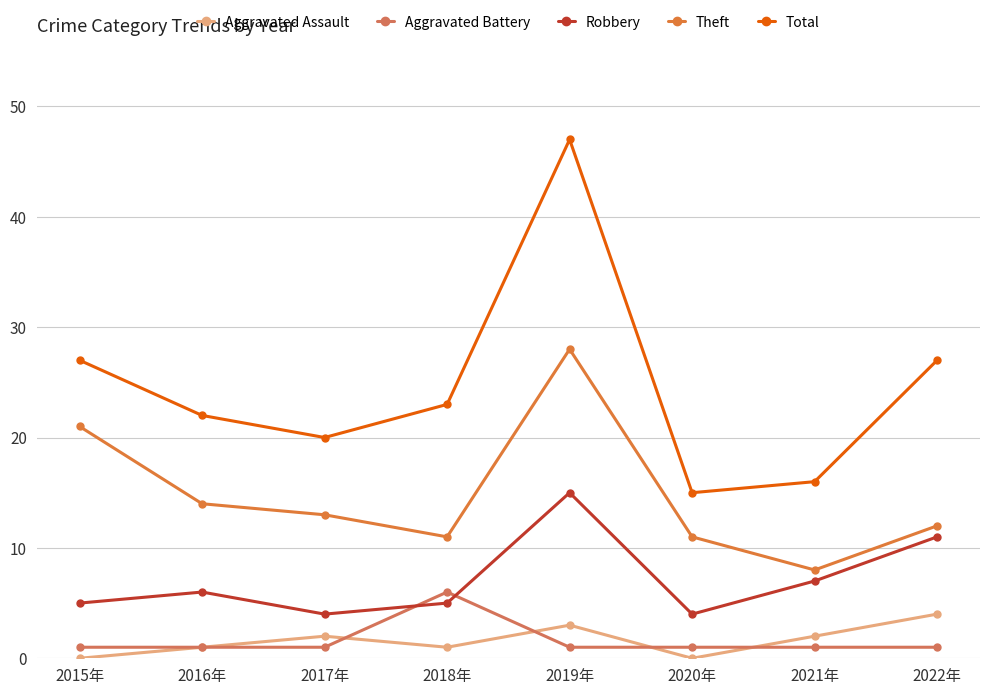

Reading right to left, what are all the values shown in this chart?

Aggravated Assault: 2022年=4	2021年=2	2020年=0	2019年=3	2018年=1	2017年=2	2016年=1	2015年=0
Aggravated Battery: 2022年=1	2021年=1	2020年=1	2019年=1	2018年=6	2017年=1	2016年=1	2015年=1
Robbery: 2022年=11	2021年=7	2020年=4	2019年=15	2018年=5	2017年=4	2016年=6	2015年=5
Theft: 2022年=12	2021年=8	2020年=11	2019年=28	2018年=11	2017年=13	2016年=14	2015年=21
Total: 2022年=27	2021年=16	2020年=15	2019年=47	2018年=23	2017年=20	2016年=22	2015年=27